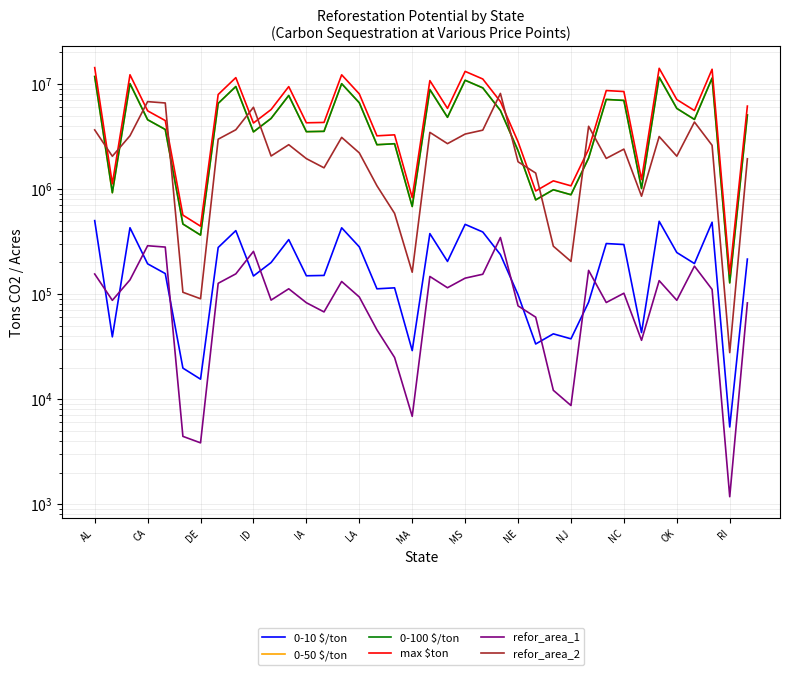

What is the total value across all series at 37?

18512251.1